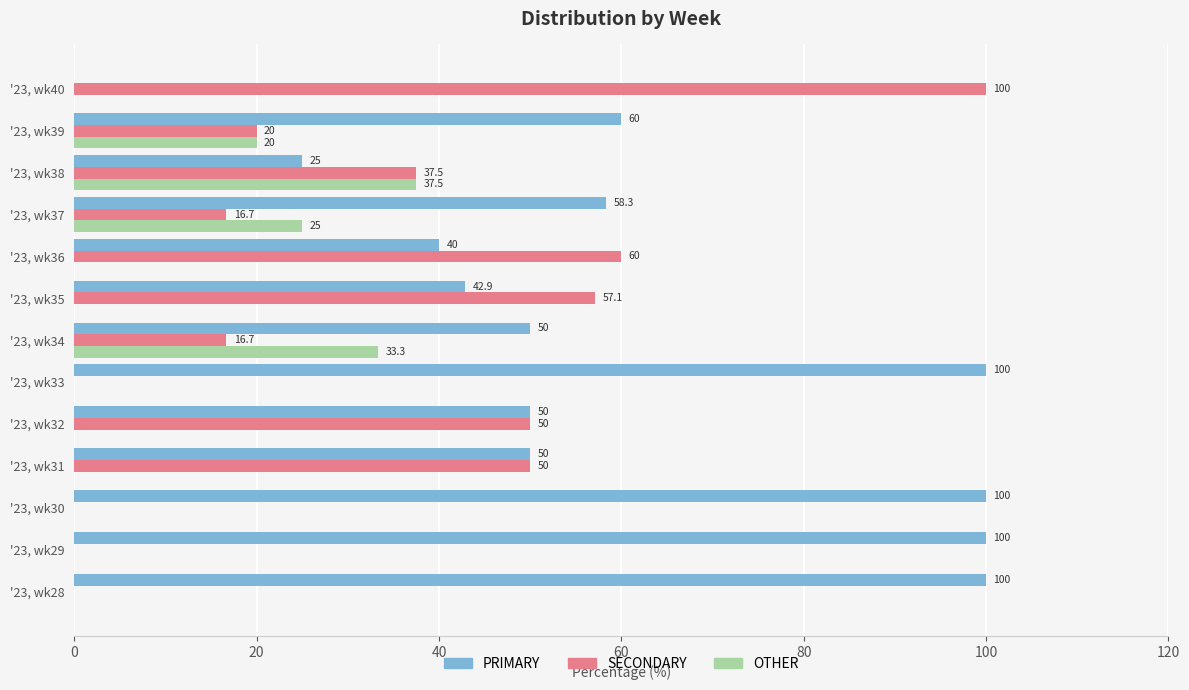

Where is OTHER nearest to the value 18?

'23, wk39